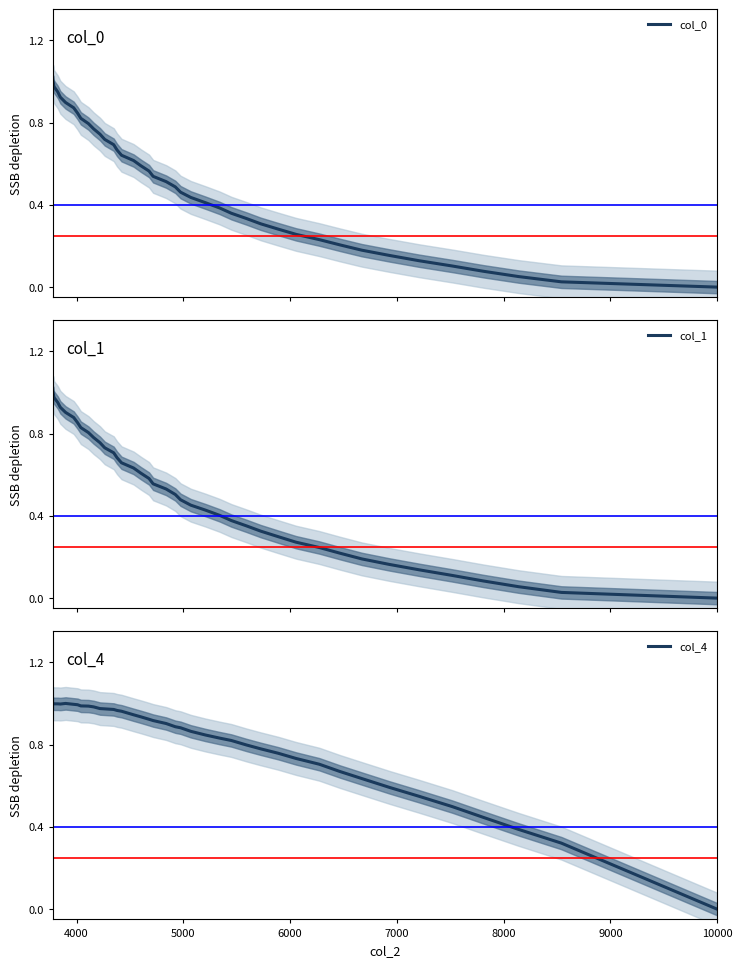

How many intersections are there between col_4 and col_1?

1